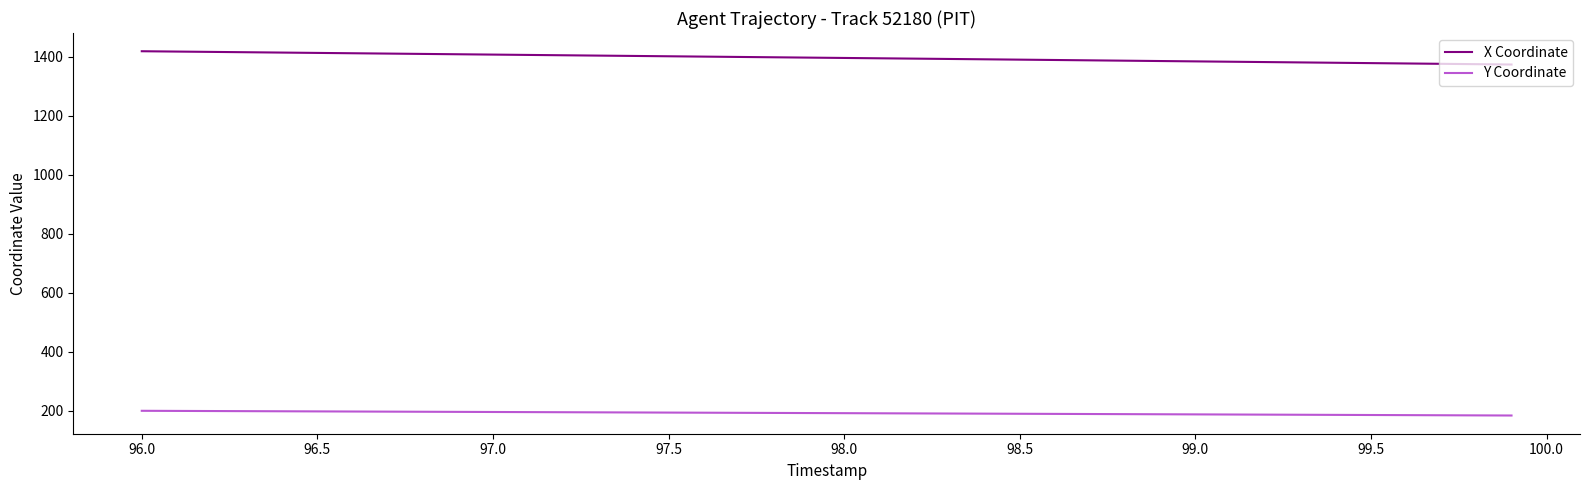

Which series has the largest total across all categories?

X Coordinate